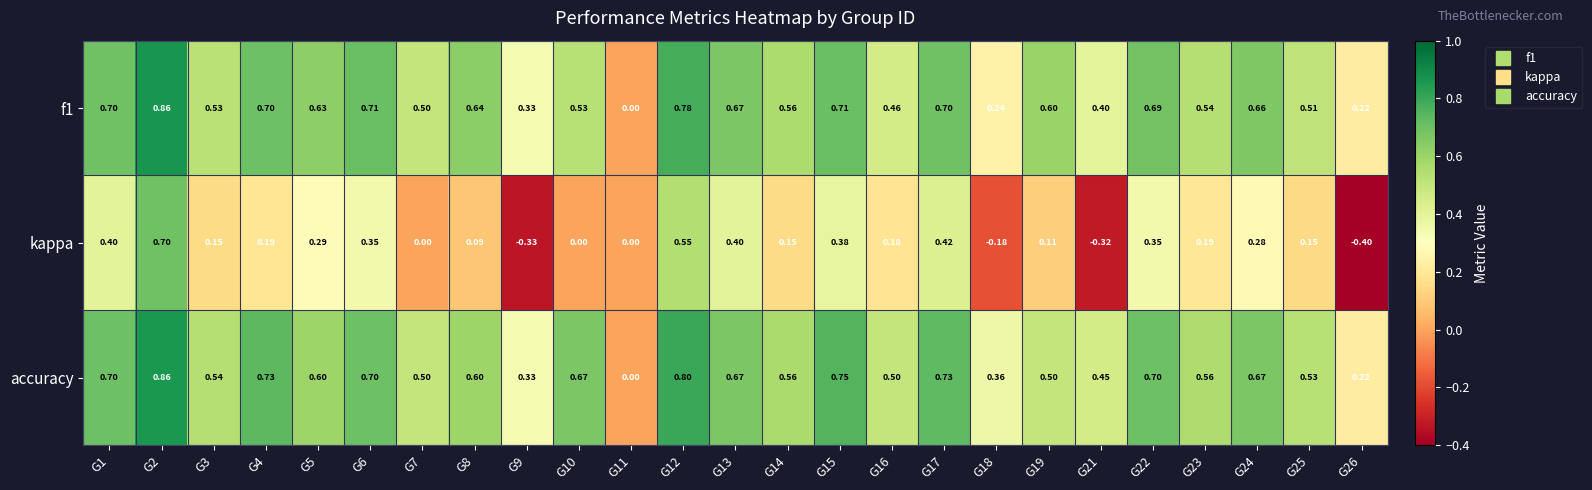

At which category does the chart reach its minimum across all series?

G26